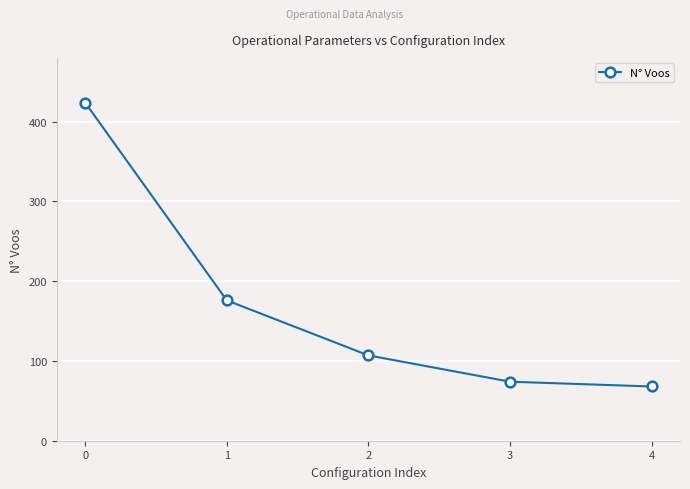

At which label is the value closest to 246?

1